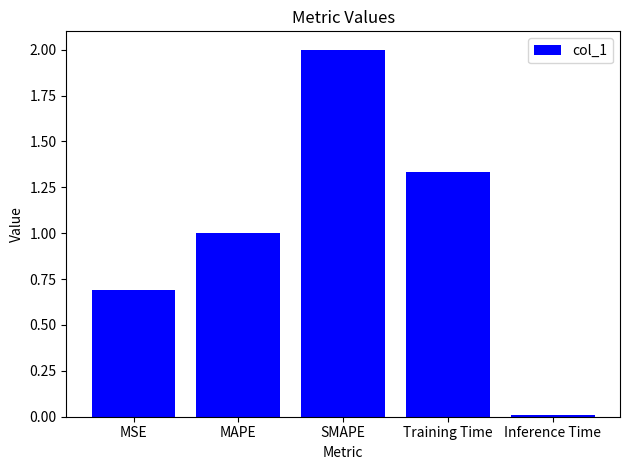

What position from the left is MSE?

1